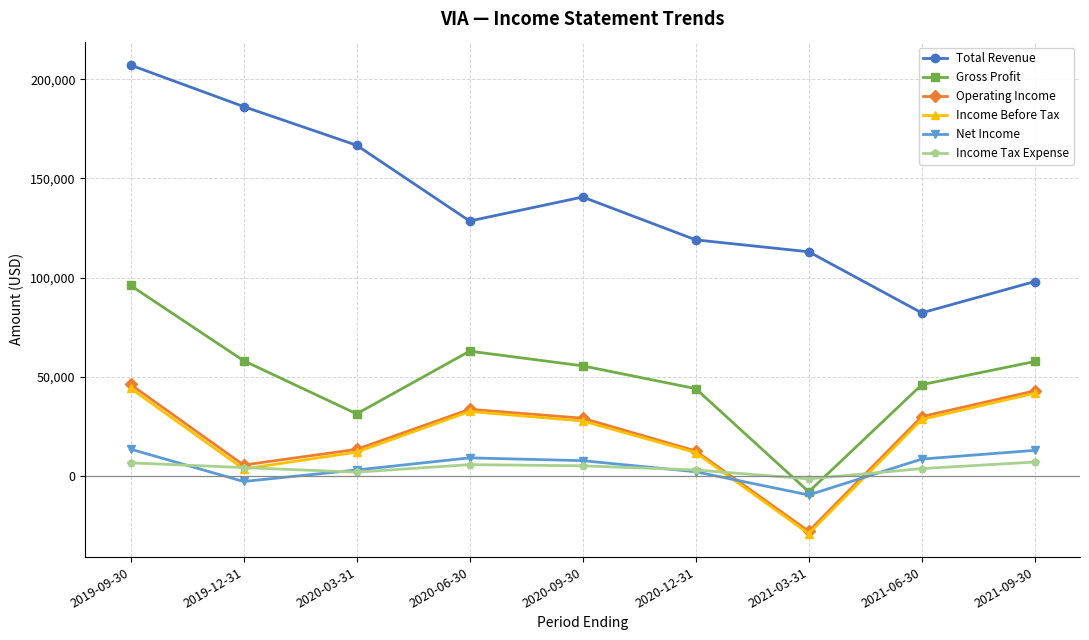

Which series has the largest total across all categories?

Total Revenue